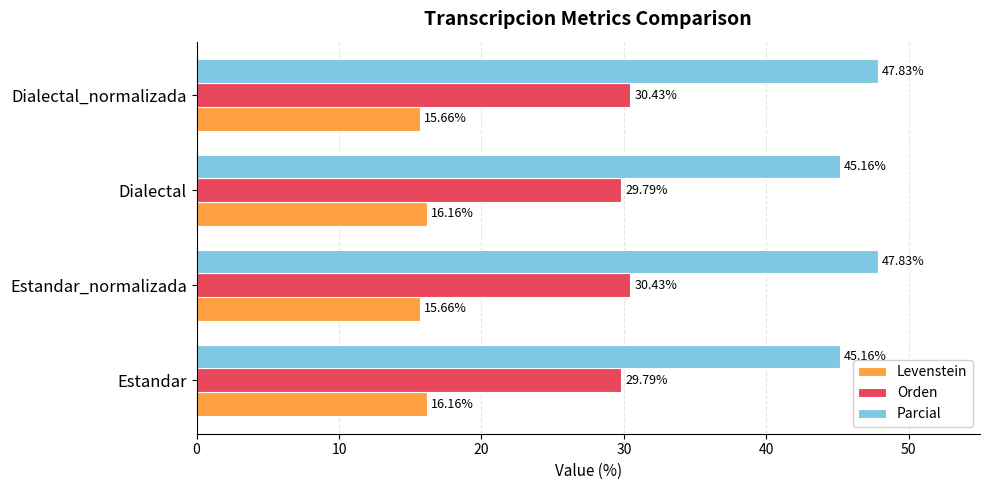

Rank the series by their maximum value, from lowest to highest.

Levenstein, Orden, Parcial